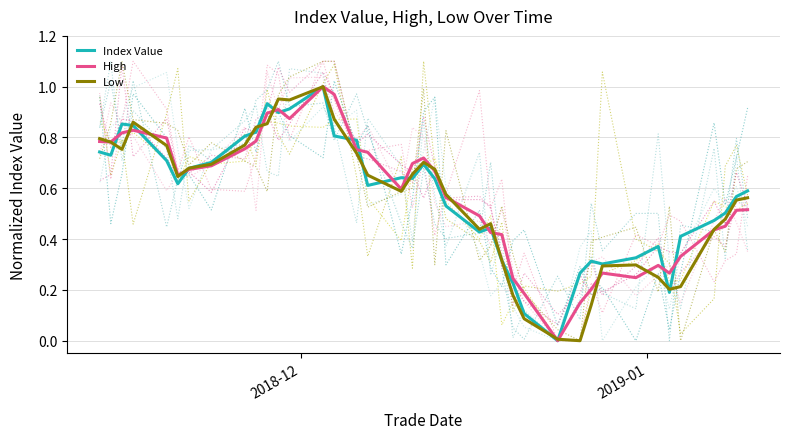

In Index Value, how many points are higher than both neighbors (excluding endpoints)?

8